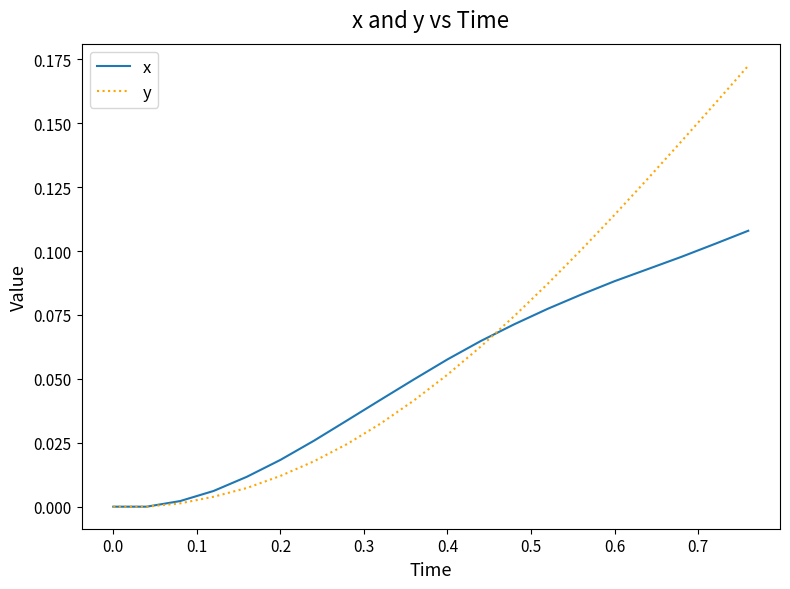

List the series in order of their peak value, highest first.

y, x